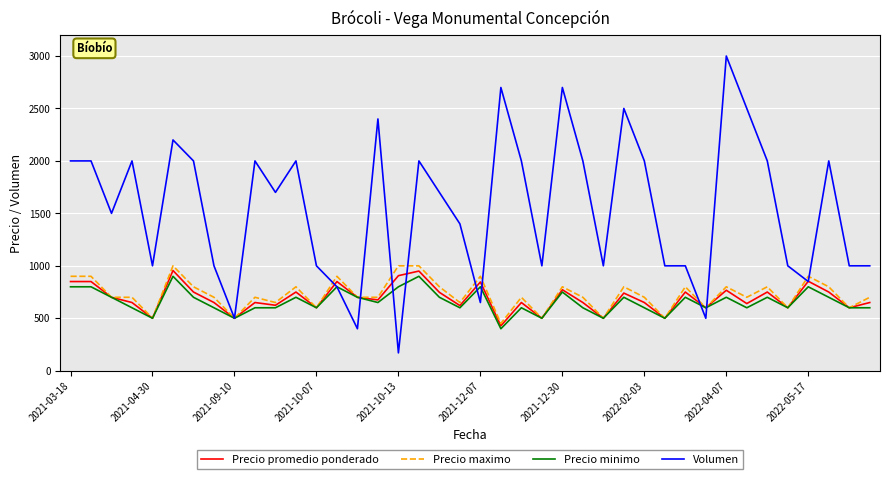

What is the highest value of the Precio minimo series?

900